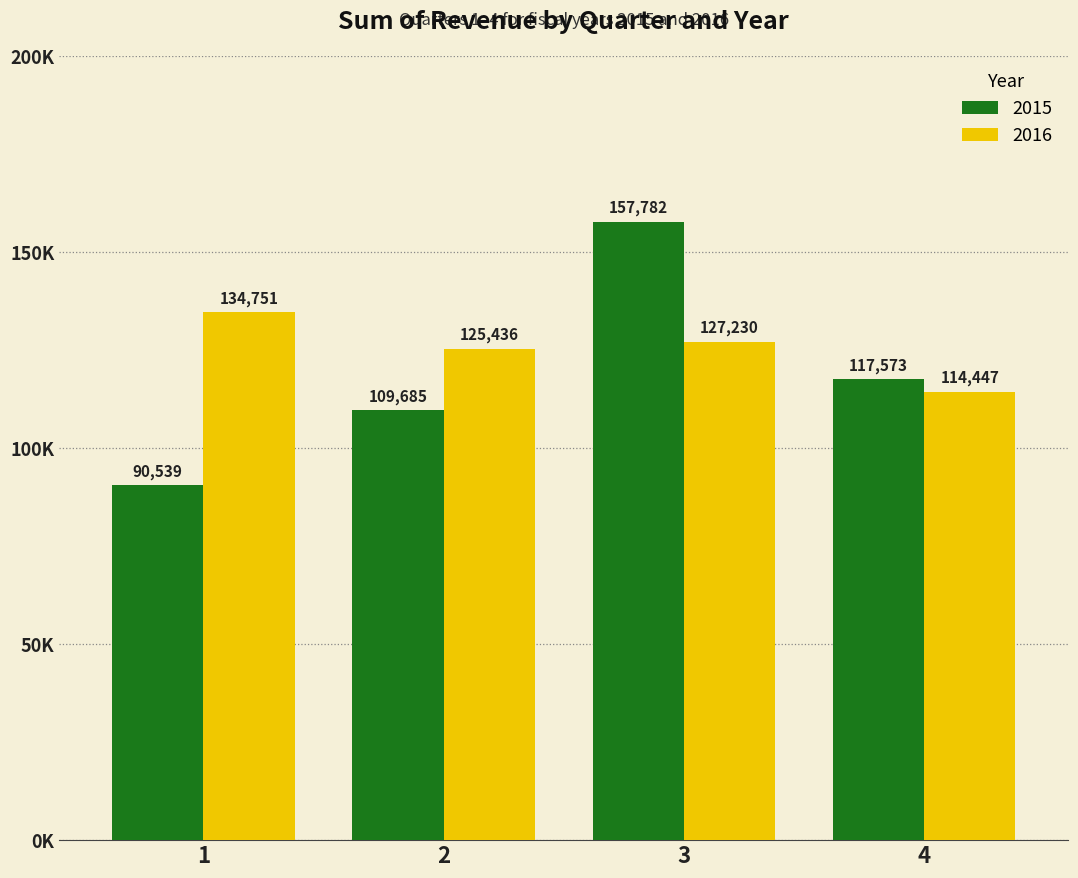

Does the chart contain any negative values?

No